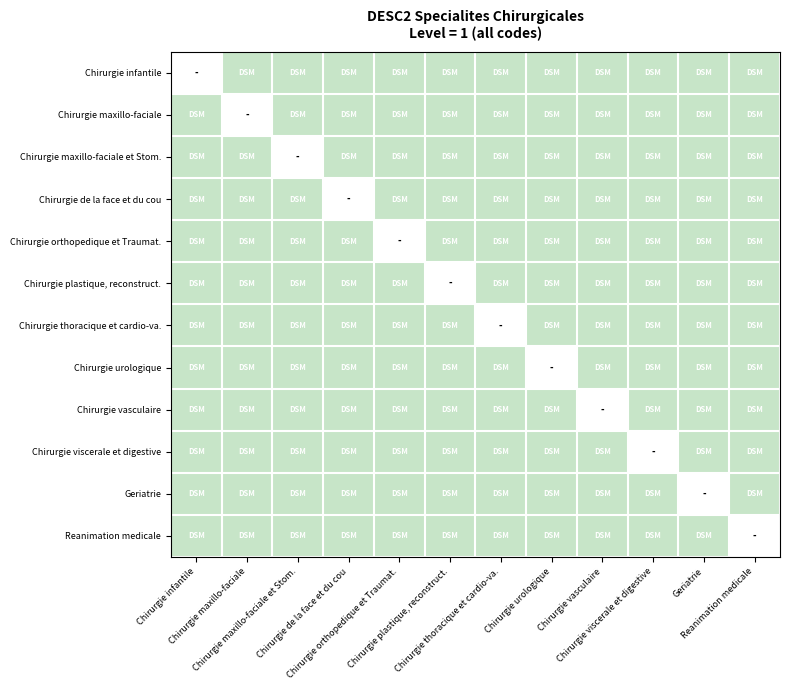

List the series in order of their peak value, highest first.

Chirurgie infantile, Chirurgie maxillo-faciale, Chirurgie maxillo-faciale et Stom., Chirurgie de la face et du cou, Chirurgie orthopedique et Traumat., Chirurgie plastique, reconstruct., Chirurgie thoracique et cardio-va., Chirurgie urologique, Chirurgie vasculaire, Chirurgie viscerale et digestive, Geriatrie, Reanimation medicale